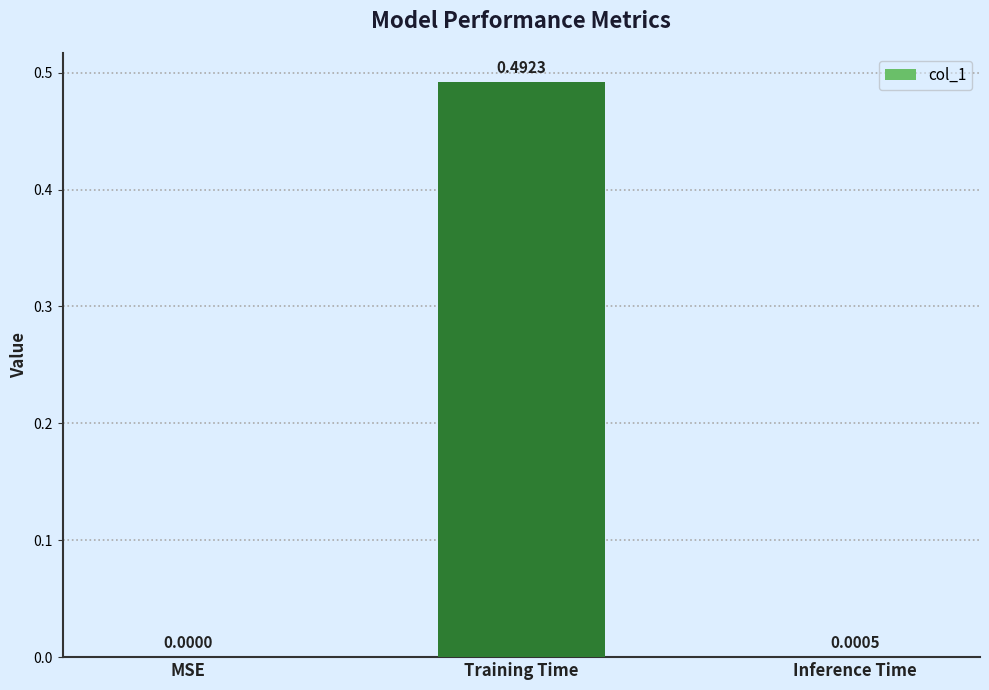

The value at MSE is -0.2. True or false?

False